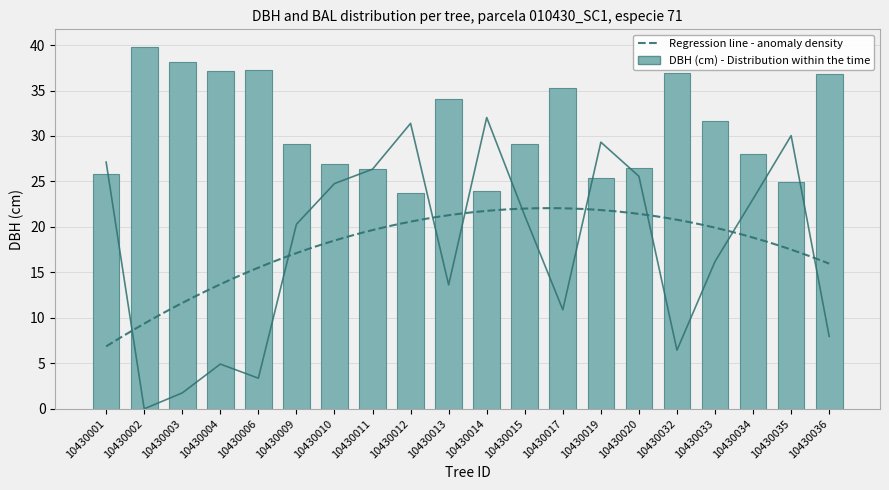

Which category has the highest value in the dbh series?

10430002